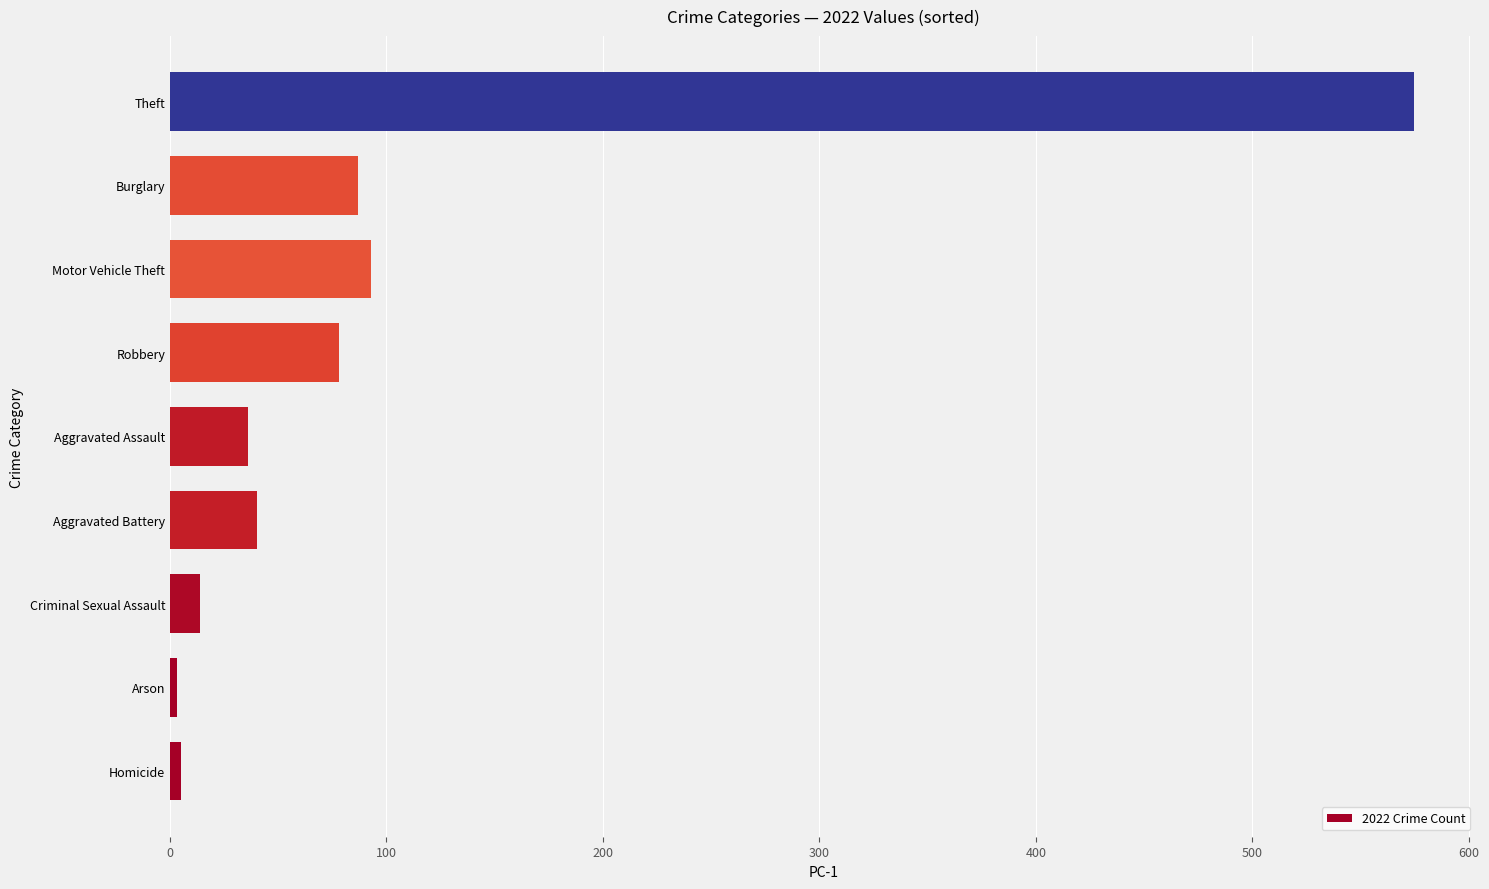

True or false: the data shows 87 at Burglary.

True